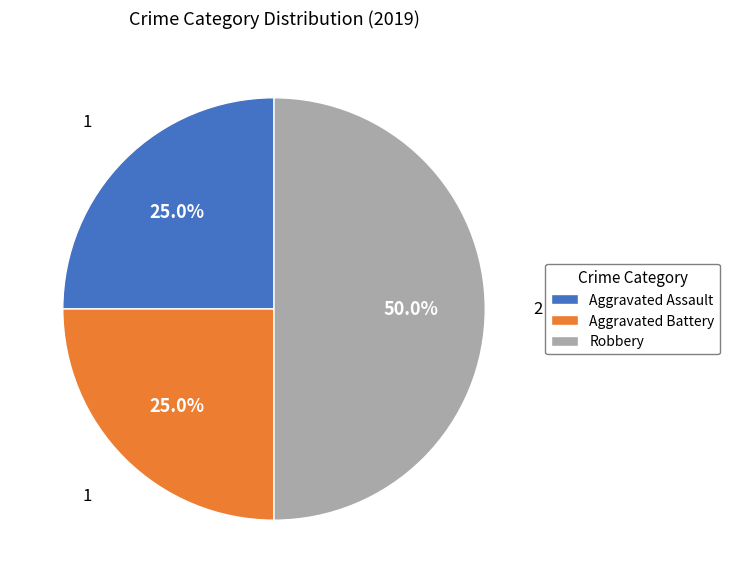

What is the ratio of the value at Robbery to the value at Aggravated Battery?

2.0